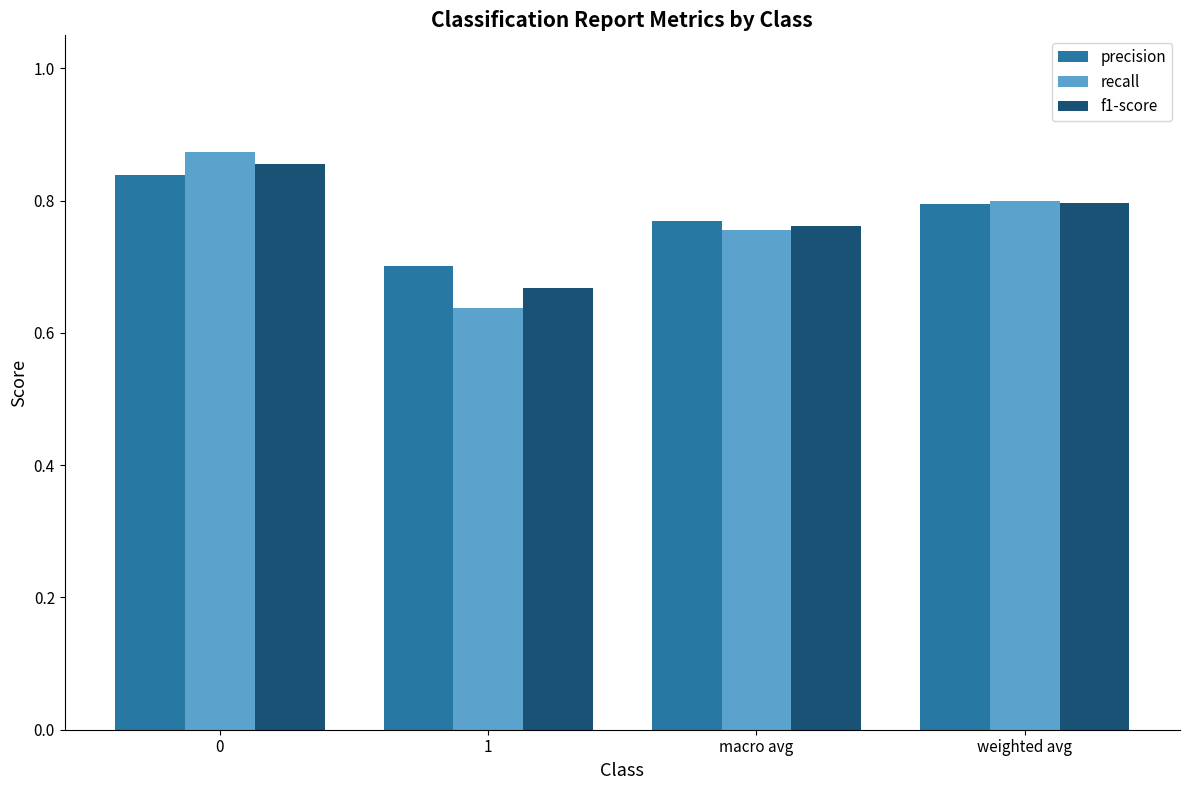

What are all the series names shown in the legend?

precision, recall, f1-score